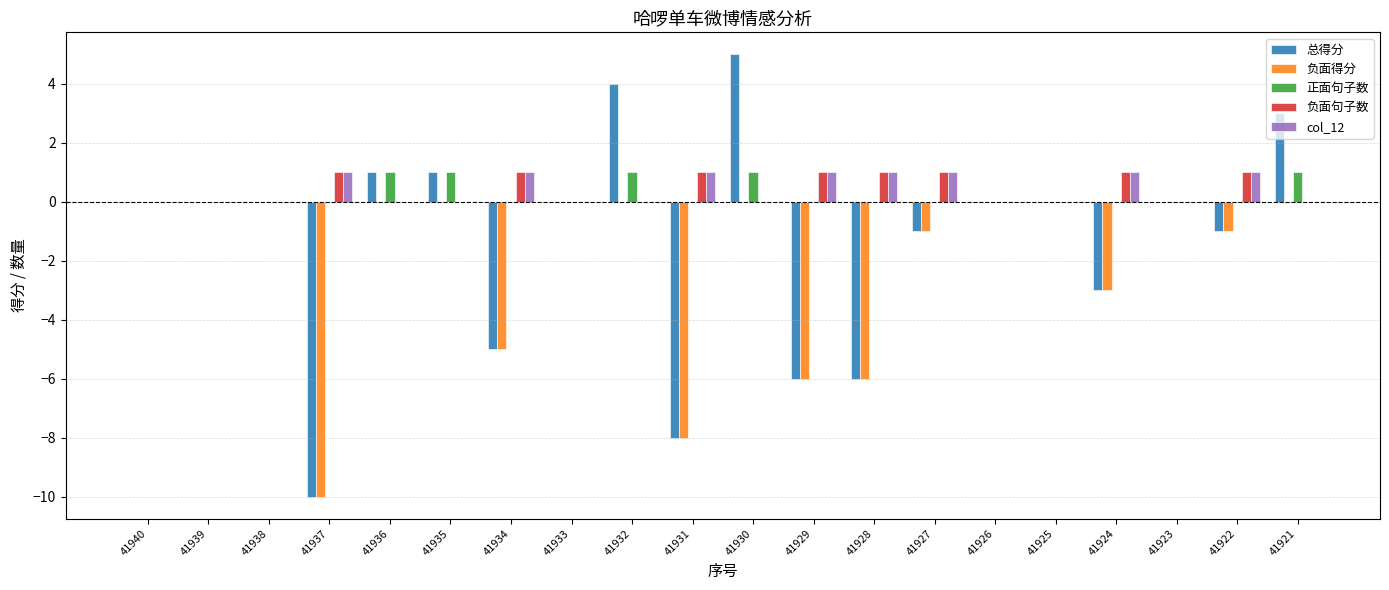

Reading left to right, list all the values displayed in this chart.

总得分: 0	0	0	-10	1	1	-5	0	4	-8	5	-6	-6	-1	0	0	-3	0	-1	3
负面得分: 0	0	0	-10	0	0	-5	0	0	-8	0	-6	-6	-1	0	0	-3	0	-1	0
正面句子数: 0	0	0	0	1	1	0	0	1	0	1	0	0	0	0	0	0	0	0	1
负面句子数: 0	0	0	1	0	0	1	0	0	1	0	1	1	1	0	0	1	0	1	0
col_12: 0	0	0	1	0	0	1	0	0	1	0	1	1	1	0	0	1	0	1	0